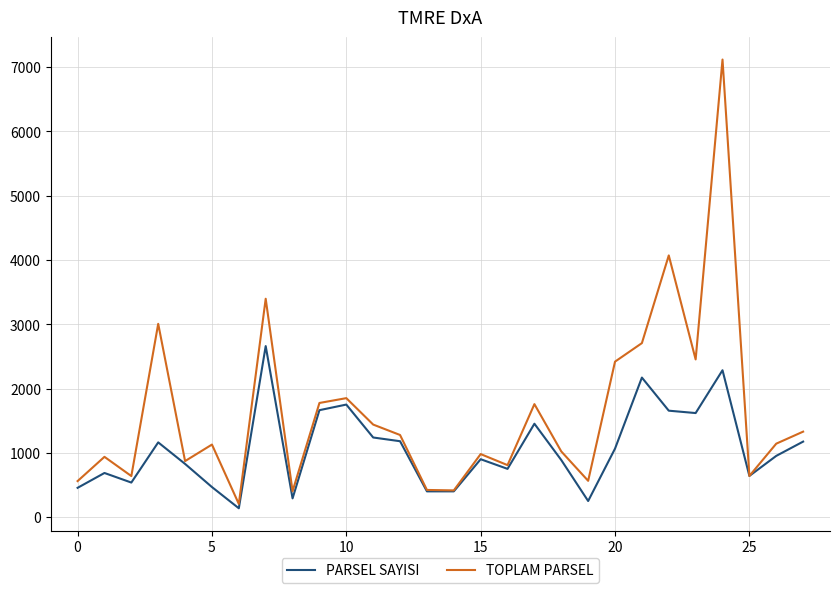

Which series has the largest range (max minus min)?

TOPLAM PARSEL